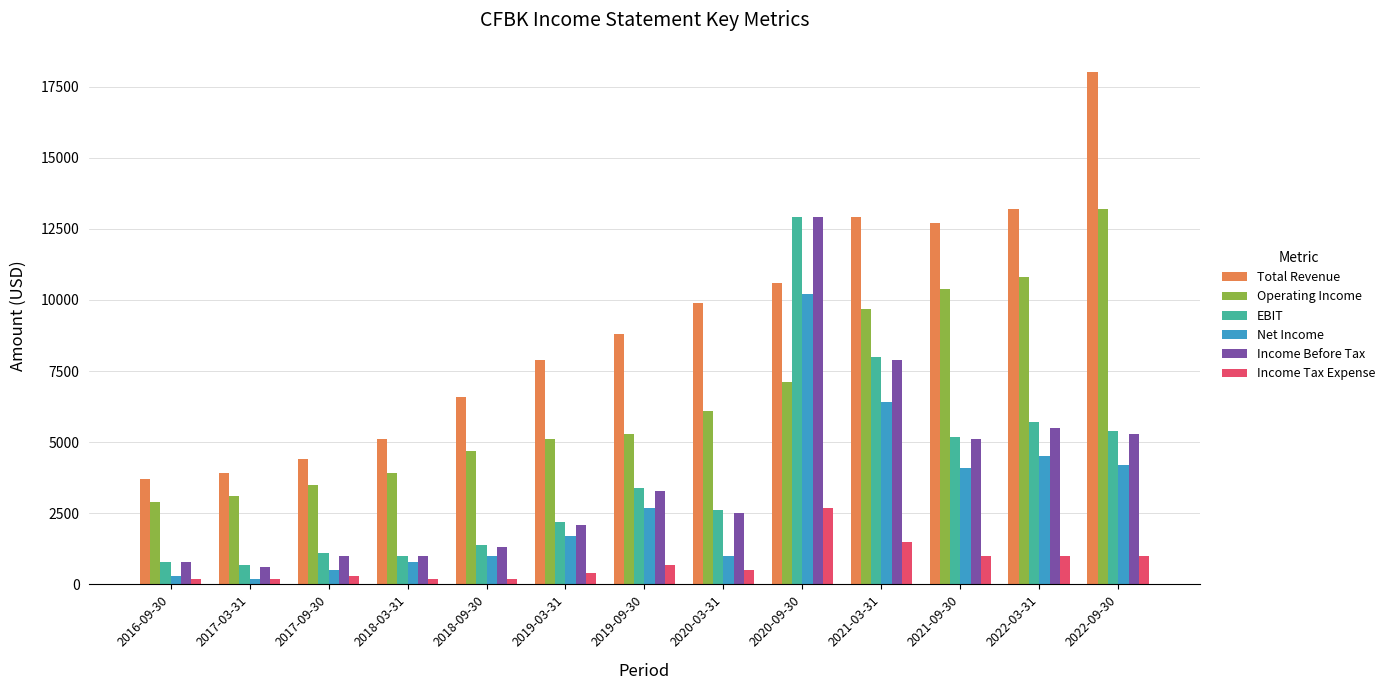

What is the label of the 1st bar from the left?

2016-09-30